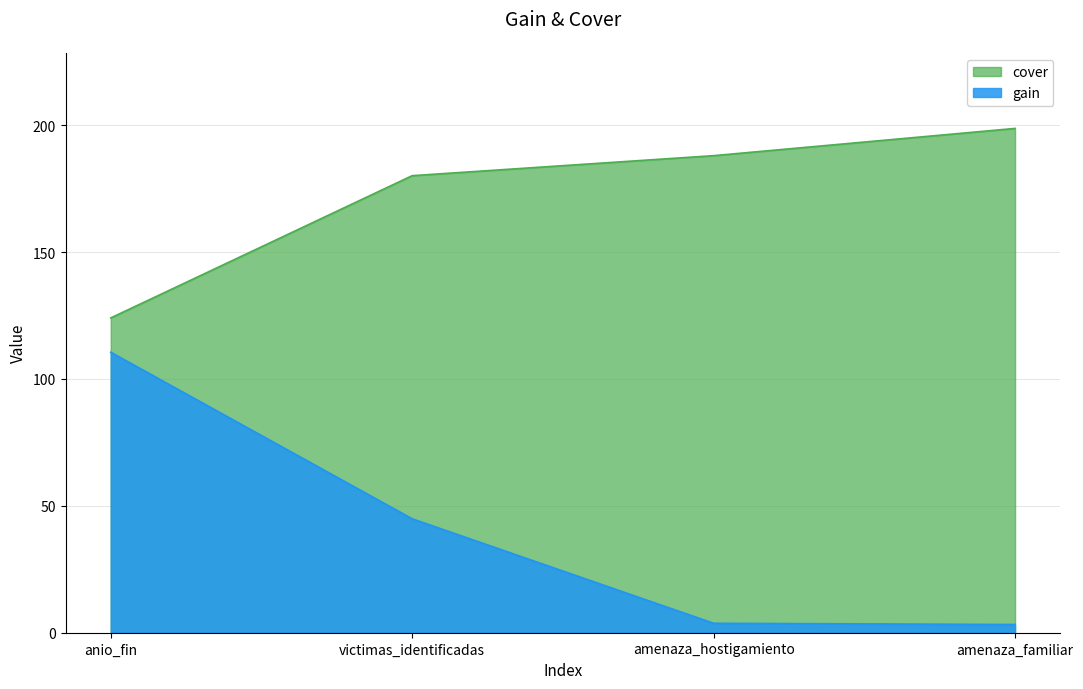

Where is gain nearest to the value 56?

victimas_identificadas